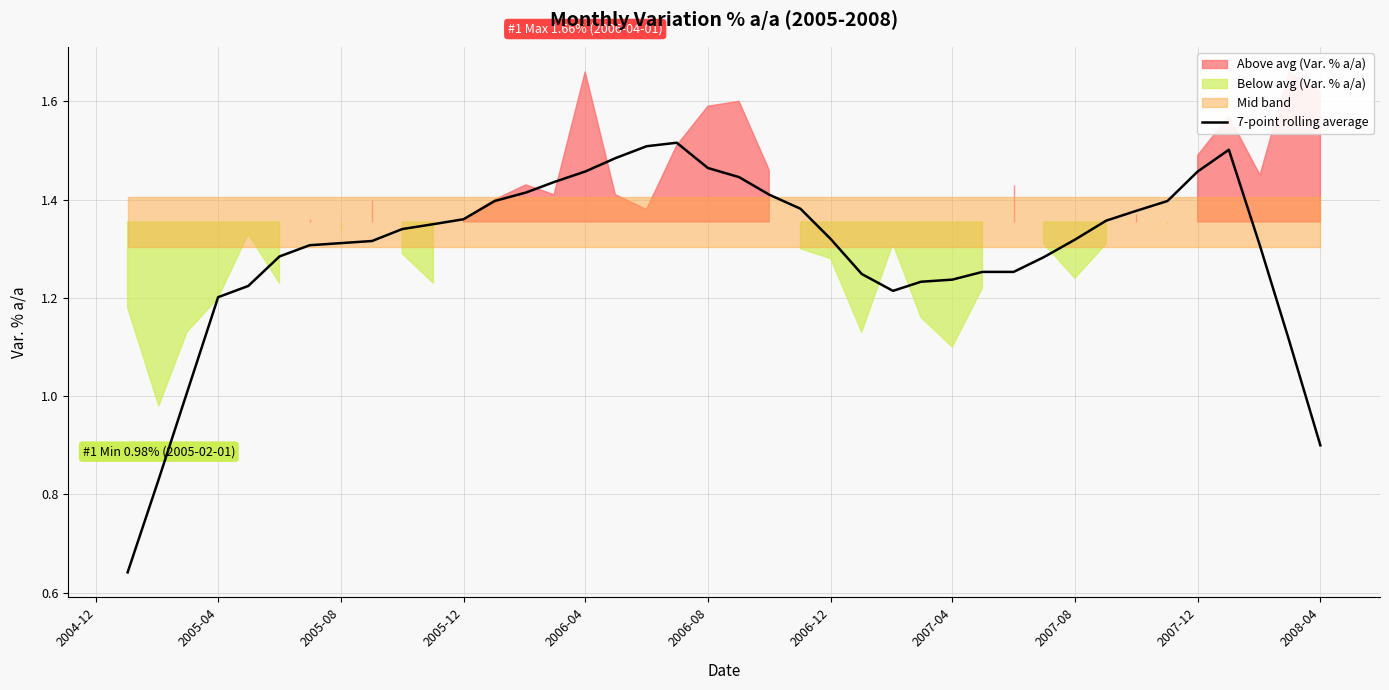

Does the chart display data point markers on the line(s)?

No